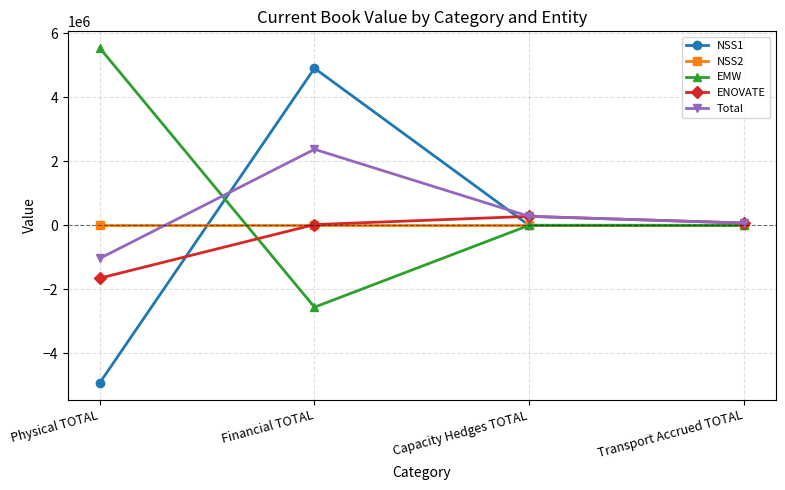

What is the label of the 3rd point from the right?

Financial TOTAL